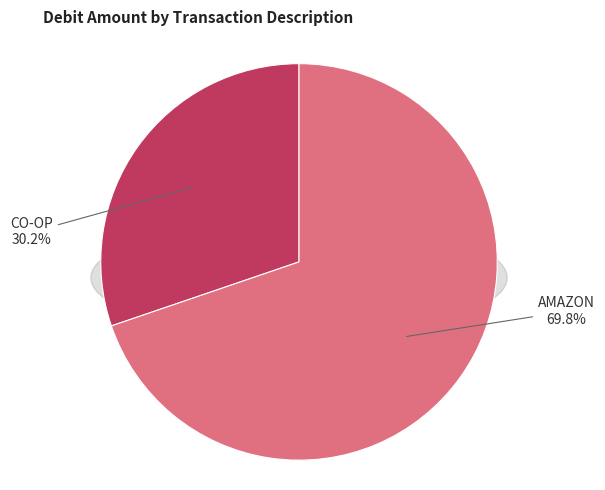

To the nearest percent, what percentage of the pie is CO-OP?

30%